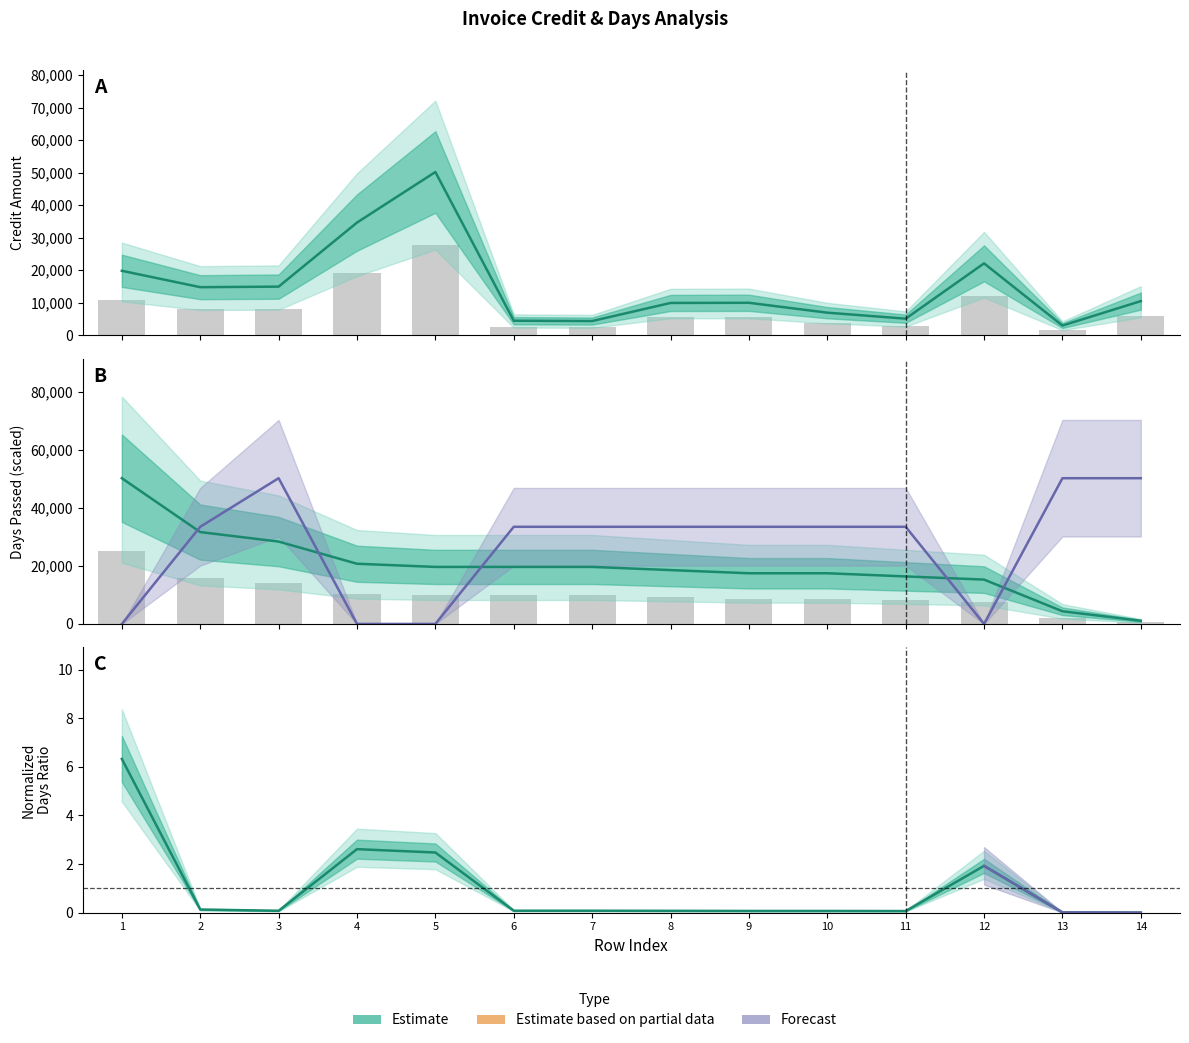

Where does the Estimate based on partial data series first go above 33478?

2